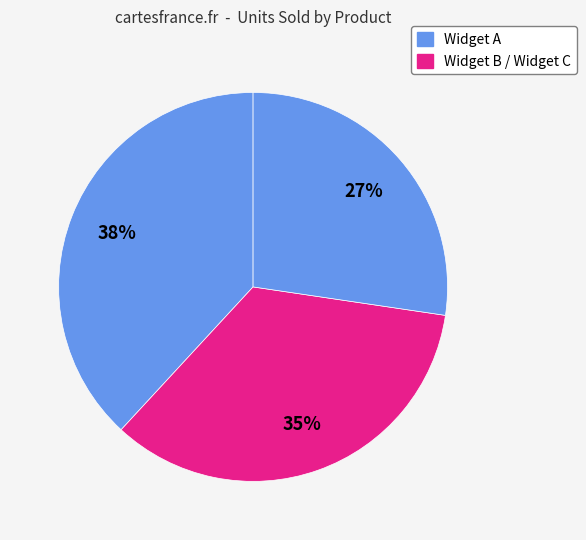

How many slices are in this pie chart?

3